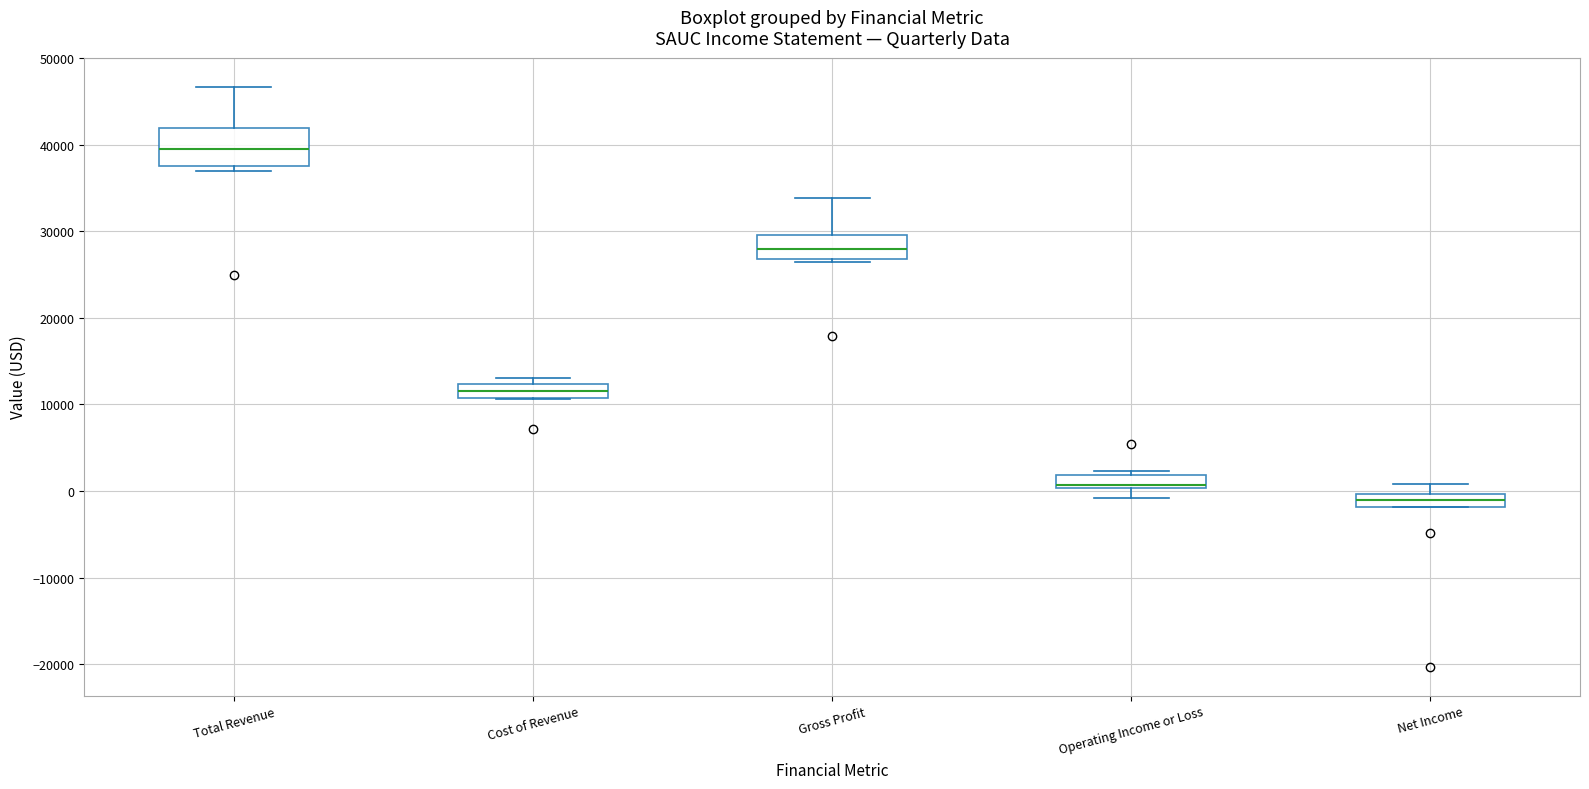

Comparing the boxes themselves (not the whiskers), which one is the tallest?

Total Revenue